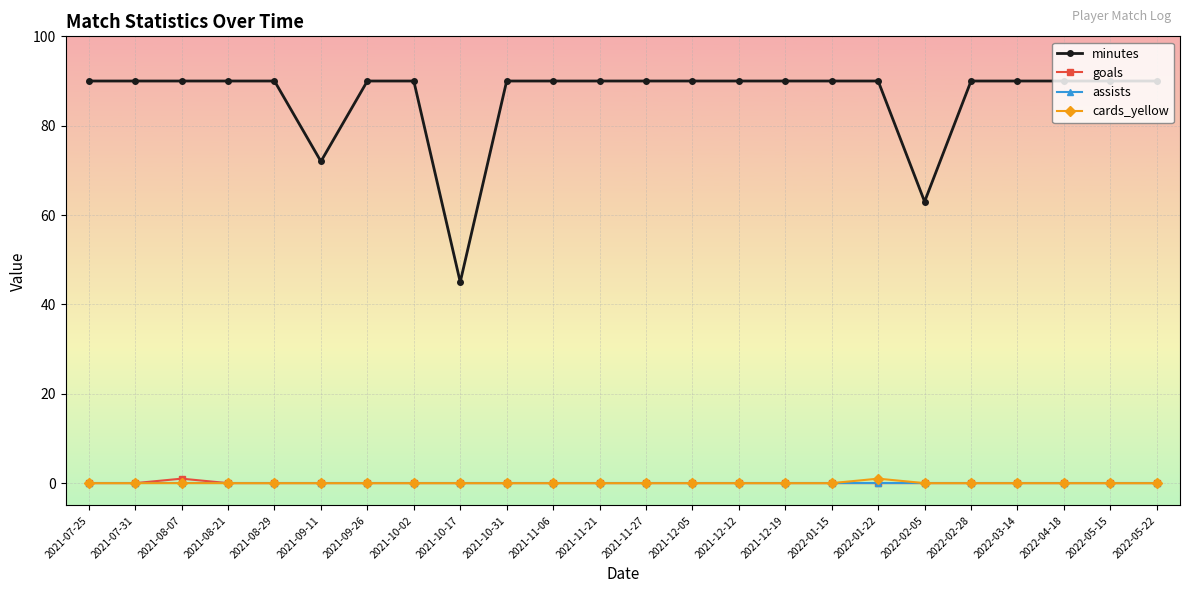

True or false: minutes and assists cross at least once.

False